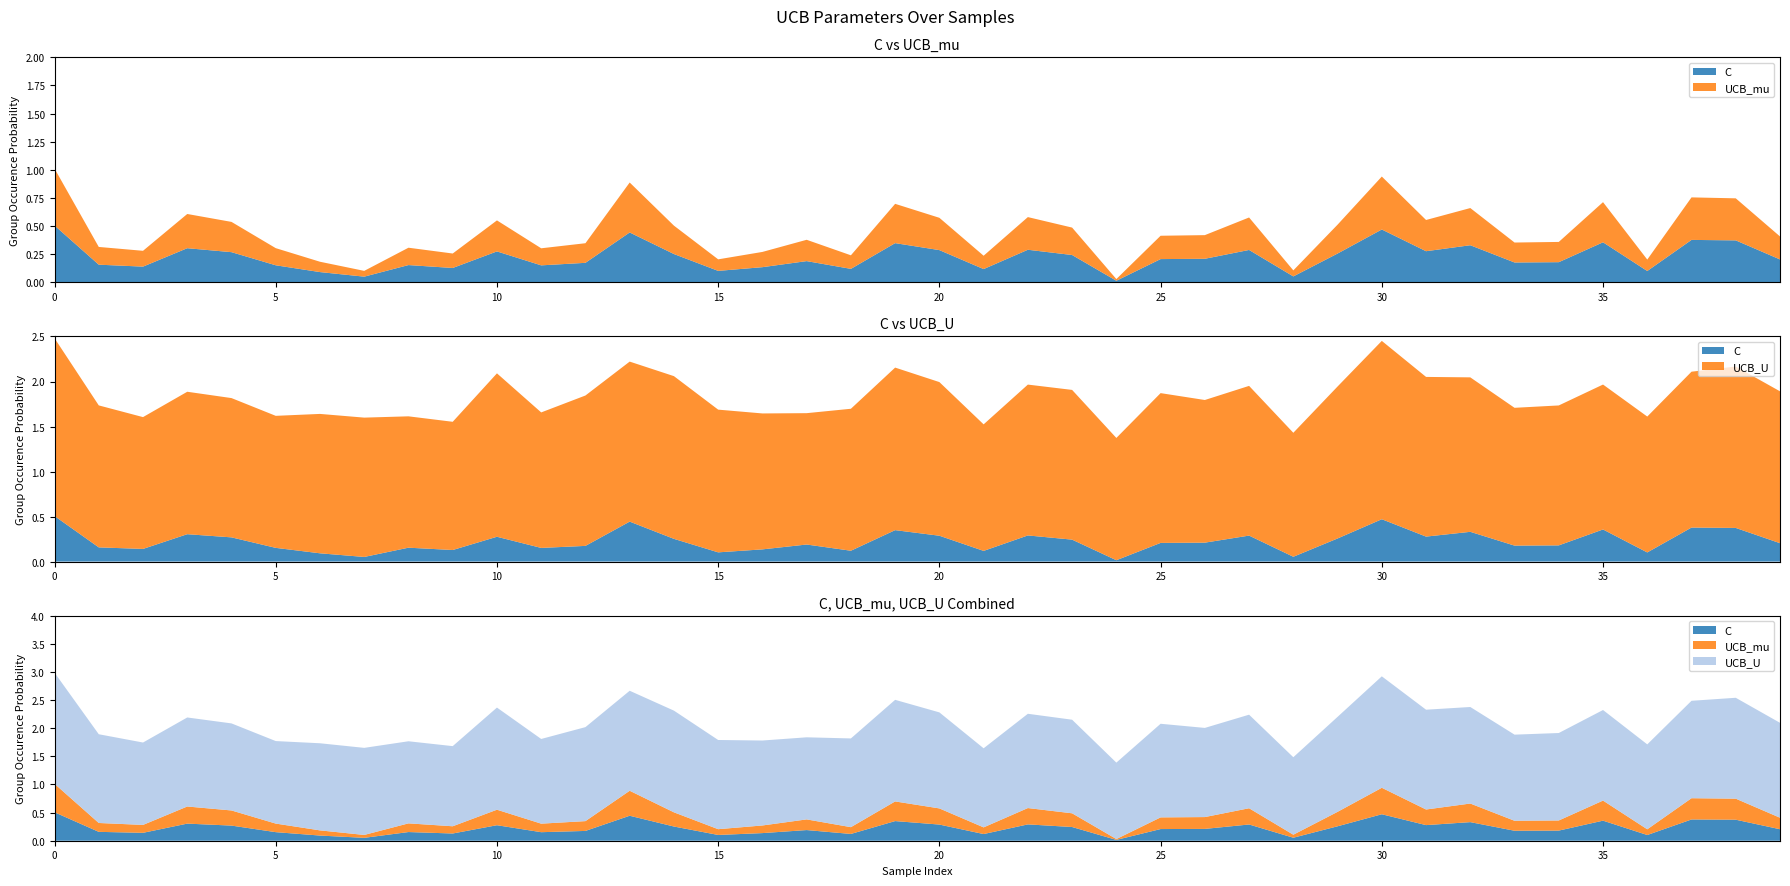

Reading left to right, list all the values displayed in this chart.

C: 0=0.5	1=0.2	2=0.1	3=0.3	4=0.3	5=0.2	6=0.1	7=0.1	8=0.2	9=0.1	10=0.3	11=0.2	12=0.2	13=0.4	14=0.3	15=0.1	16=0.1	17=0.2	18=0.1	19=0.3	20=0.3	21=0.1	22=0.3	23=0.2	24=0.0	25=0.2	26=0.2	27=0.3	28=0.1	29=0.3	30=0.5	31=0.3	32=0.3	33=0.2	34=0.2	35=0.4	36=0.1	37=0.4	38=0.4	39=0.2
UCB_mu: 0=0.5	1=0.2	2=0.1	3=0.3	4=0.3	5=0.2	6=0.1	7=0.1	8=0.2	9=0.1	10=0.3	11=0.2	12=0.2	13=0.4	14=0.3	15=0.1	16=0.1	17=0.2	18=0.1	19=0.3	20=0.3	21=0.1	22=0.3	23=0.2	24=0.0	25=0.2	26=0.2	27=0.3	28=0.1	29=0.3	30=0.5	31=0.3	32=0.3	33=0.2	34=0.2	35=0.4	36=0.1	37=0.4	38=0.4	39=0.2
UCB_U: 0=2.0	1=1.6	2=1.5	3=1.6	4=1.5	5=1.5	6=1.5	7=1.5	8=1.5	9=1.4	10=1.8	11=1.5	12=1.7	13=1.8	14=1.8	15=1.6	16=1.5	17=1.5	18=1.6	19=1.8	20=1.7	21=1.4	22=1.7	23=1.7	24=1.4	25=1.7	26=1.6	27=1.7	28=1.4	29=1.7	30=2.0	31=1.8	32=1.7	33=1.5	34=1.6	35=1.6	36=1.5	37=1.7	38=1.8	39=1.7